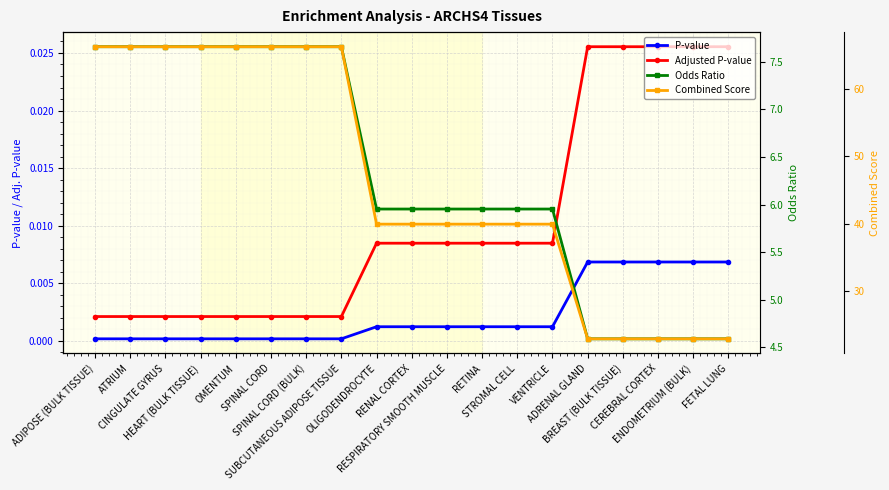

Which category has the highest value in the Adjusted P-value series?

ADRENAL GLAND